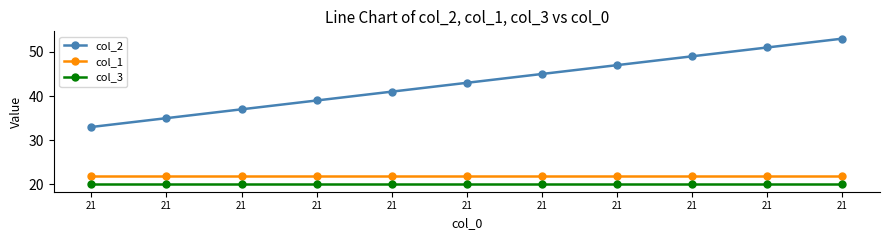

How many data points in col_2 are less than 43?

5